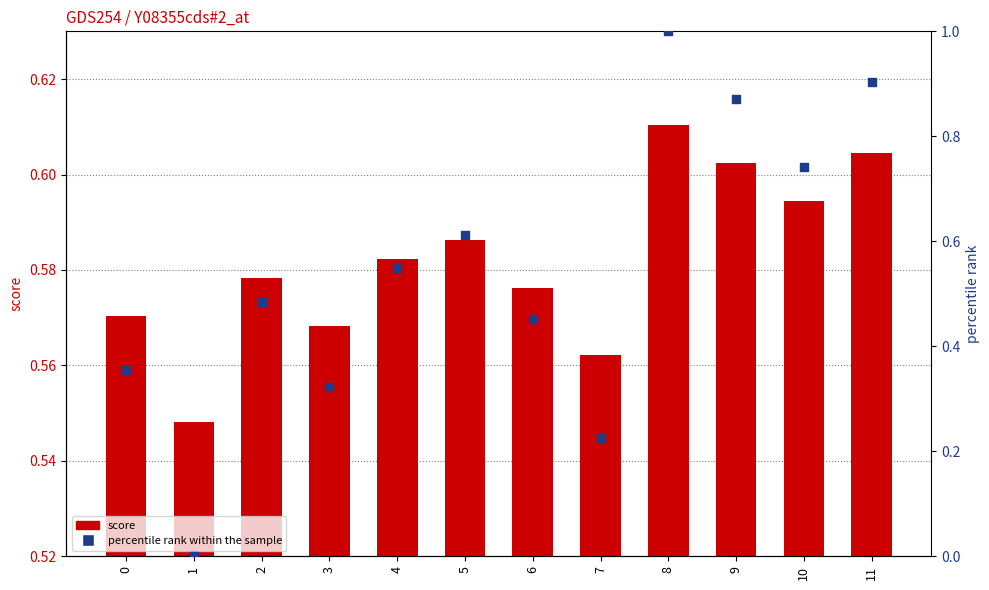

Is the value of score at 7 greater than the value of percentile rank within the sample at 3?

Yes